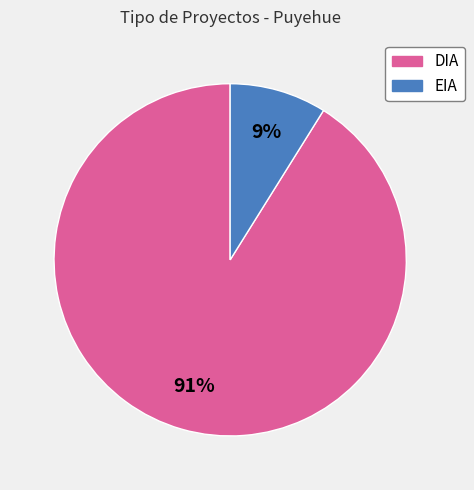

Rank the categories by value from lowest to highest.

EIA, DIA